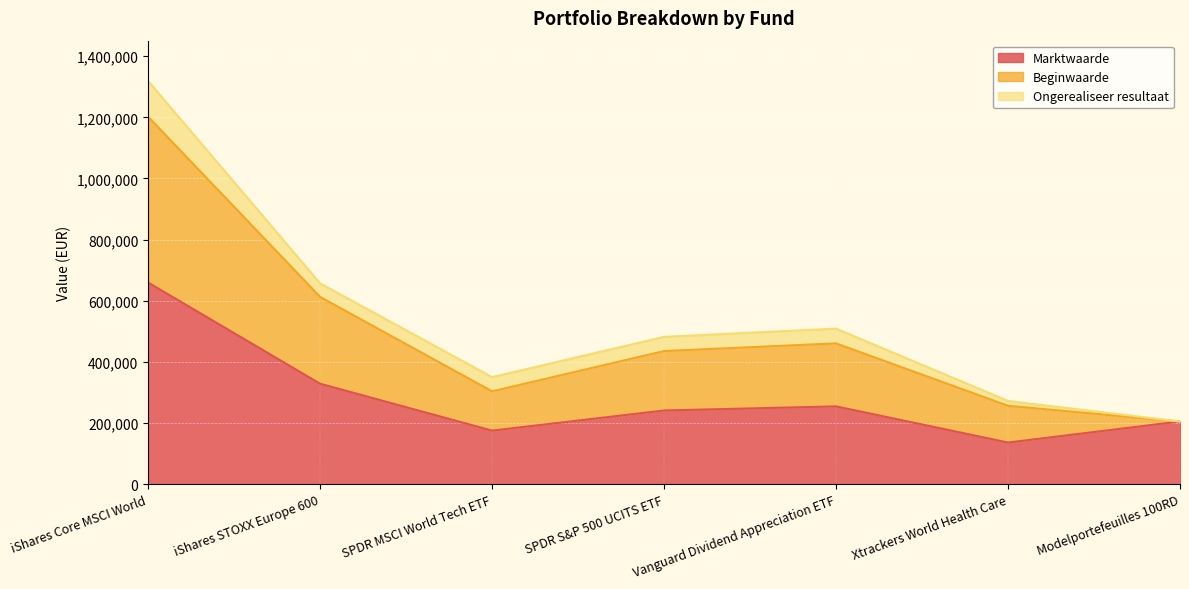

At which label does Marktwaarde first exceed 240919?

iShares Core MSCI World